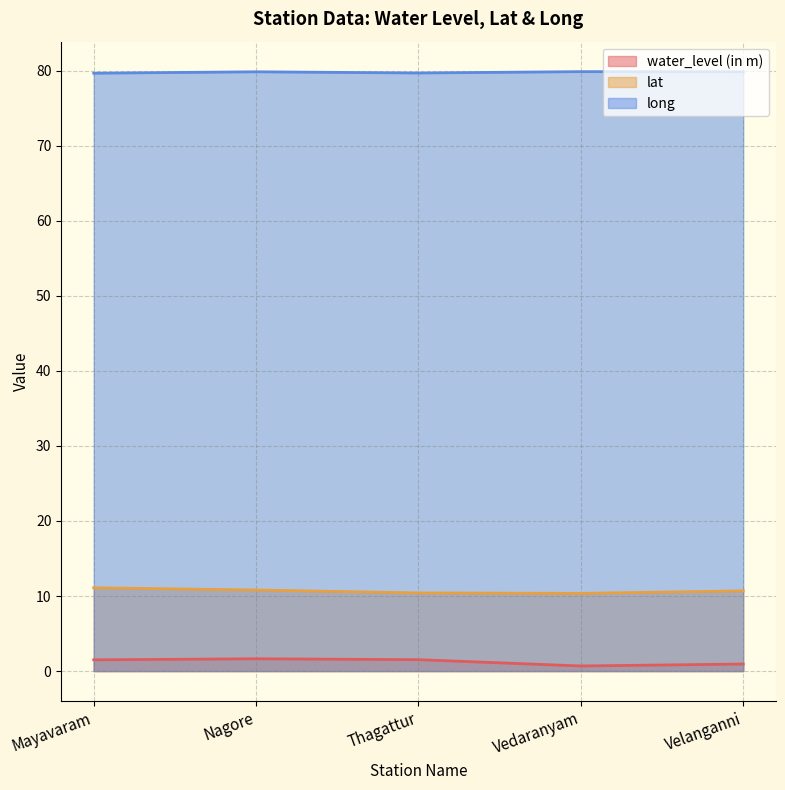

Rank the series at Velanganni from lowest to highest value.

water_level (in m), lat, long